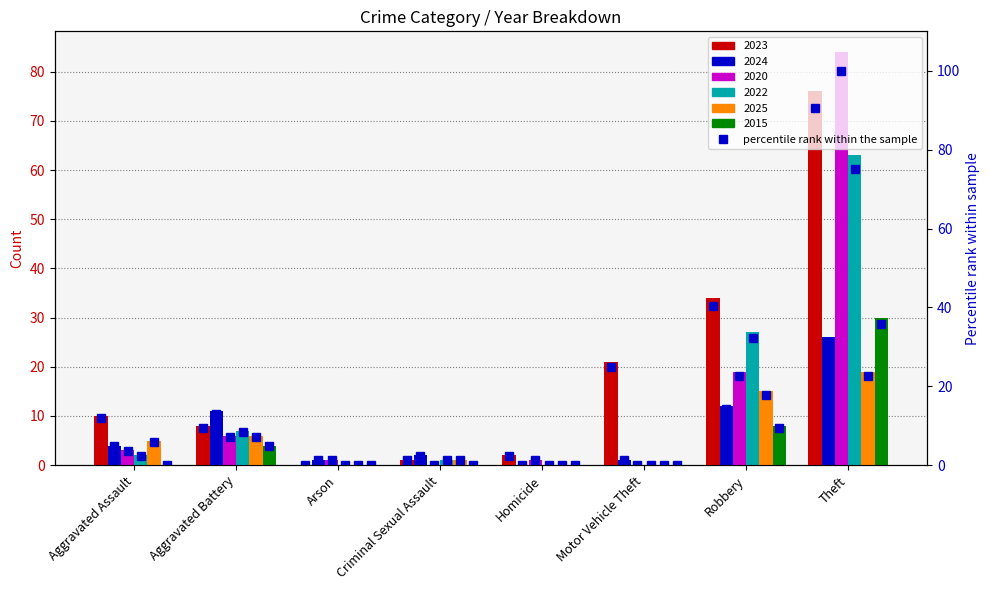

What is the value of the 2020 % rank bar at the 8th from the left?

100.0